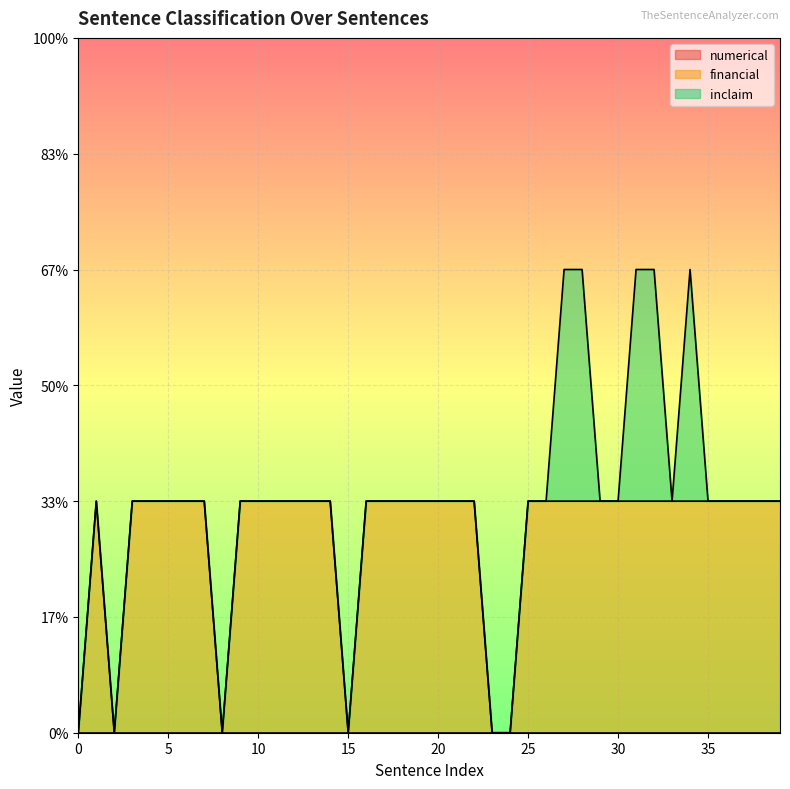

How many values in the financial series are below 1?

6